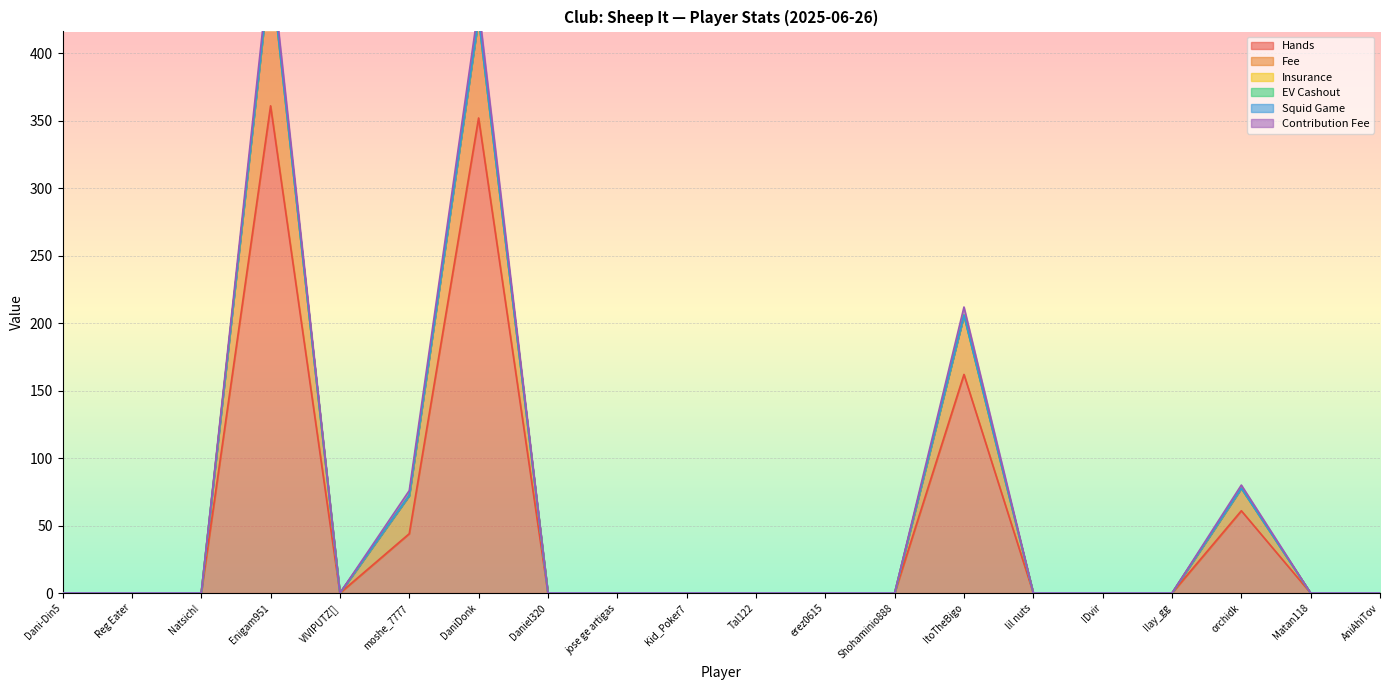

Between Reg Eater and Ilay_gg, which series saw the biggest shift?

Hands